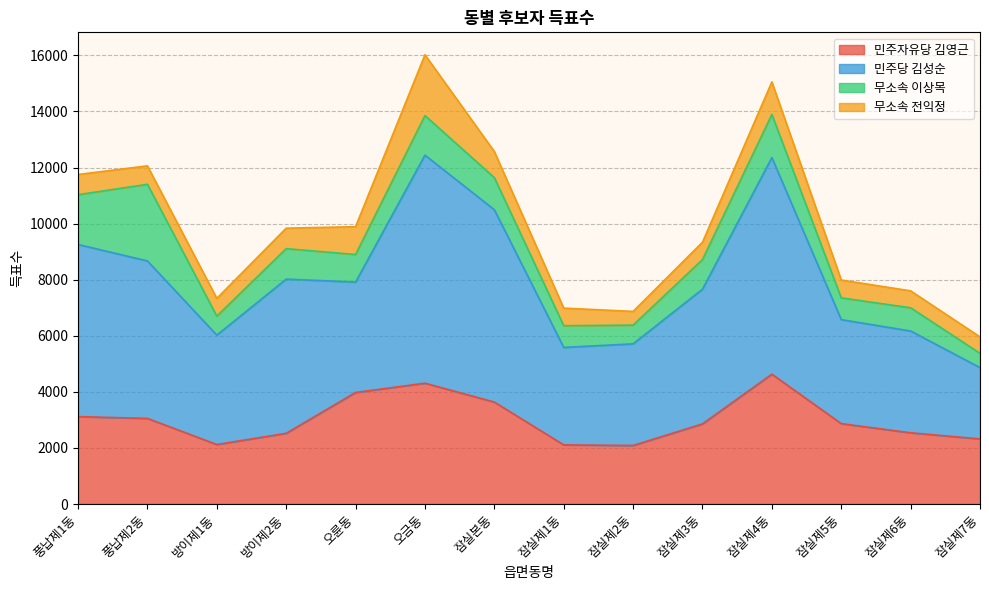

Reading left to right, list all the values displayed in this chart.

민주자유당 김영근: 풍납제1동=3118	풍납제2동=3054	방이제1동=2123	방이제2동=2523	오륜동=3978	오금동=4310	잠실본동=3636	잠실제1동=2110	잠실제2동=2089	잠실제3동=2858	잠실제4동=4631	잠실제5동=2868	잠실제6동=2541	잠실제7동=2322
민주당 김성순: 풍납제1동=6138	풍납제2동=5615	방이제1동=3900	방이제2동=5498	오륜동=3937	오금동=8131	잠실본동=6858	잠실제1동=3475	잠실제2동=3624	잠실제3동=4803	잠실제4동=7724	잠실제5동=3708	잠실제6동=3630	잠실제7동=2543
무소속 이상목: 풍납제1동=1775	풍납제2동=2732	방이제1동=677	방이제2동=1086	오륜동=983	오금동=1411	잠실본동=1145	잠실제1동=774	잠실제2동=667	잠실제3동=1056	잠실제4동=1537	잠실제5동=776	잠실제6동=827	잠실제7동=510
무소속 전익정: 풍납제1동=720	풍납제2동=658	방이제1동=633	방이제2동=730	오륜동=992	오금동=2167	잠실본동=931	잠실제1동=627	잠실제2동=489	잠실제3동=619	잠실제4동=1161	잠실제5동=636	잠실제6동=604	잠실제7동=585